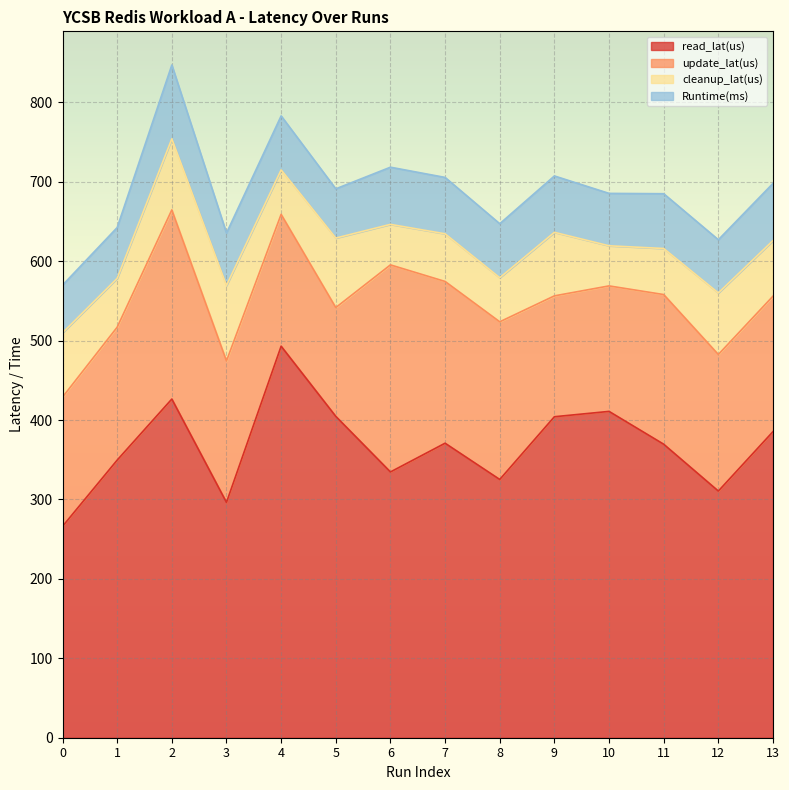

At which category does update_lat(us) reach its first local valley?

5